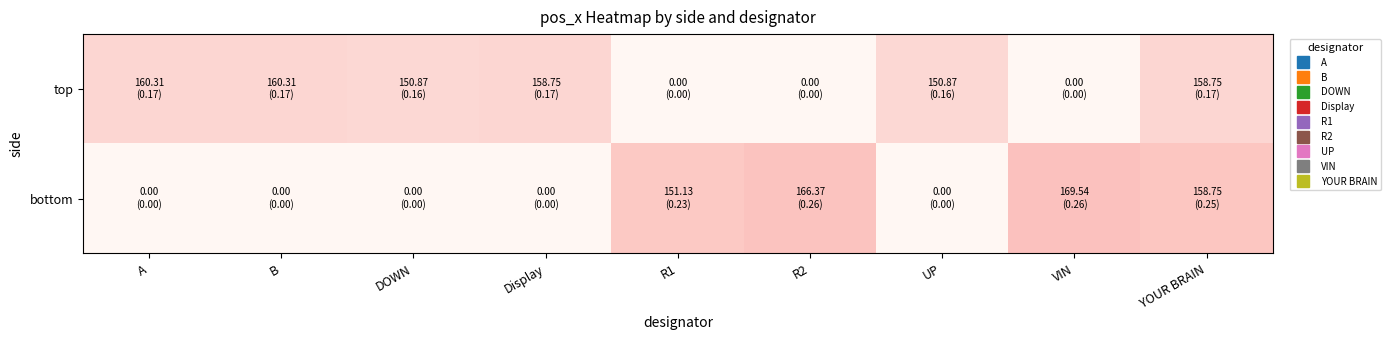

Reading right to left, what are all the values shown in this chart?

top: YOUR BRAIN=0.2	VIN=0.0	UP=0.2	R2=0.0	R1=0.0	Display=0.2	DOWN=0.2	B=0.2	A=0.2
bottom: YOUR BRAIN=0.2	VIN=0.3	UP=0.0	R2=0.3	R1=0.2	Display=0.0	DOWN=0.0	B=0.0	A=0.0